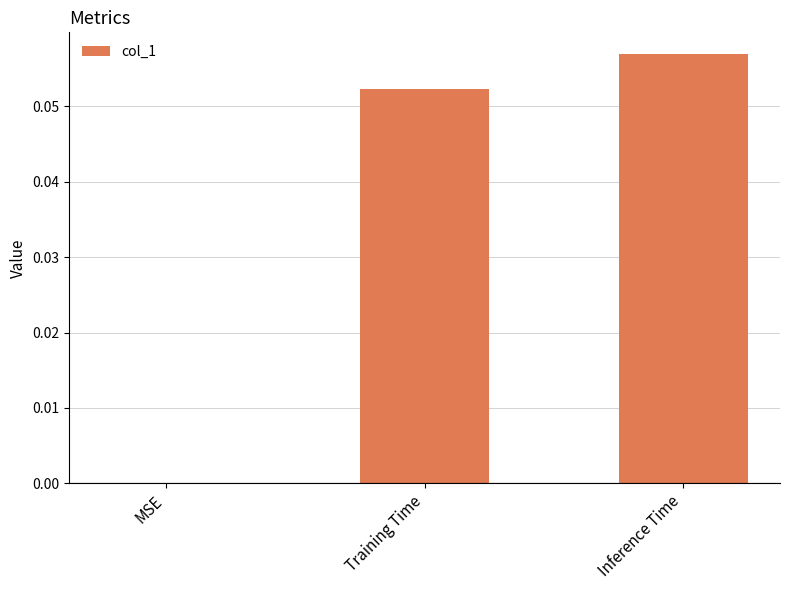

What is the change in value from MSE to Inference Time?

+0.1